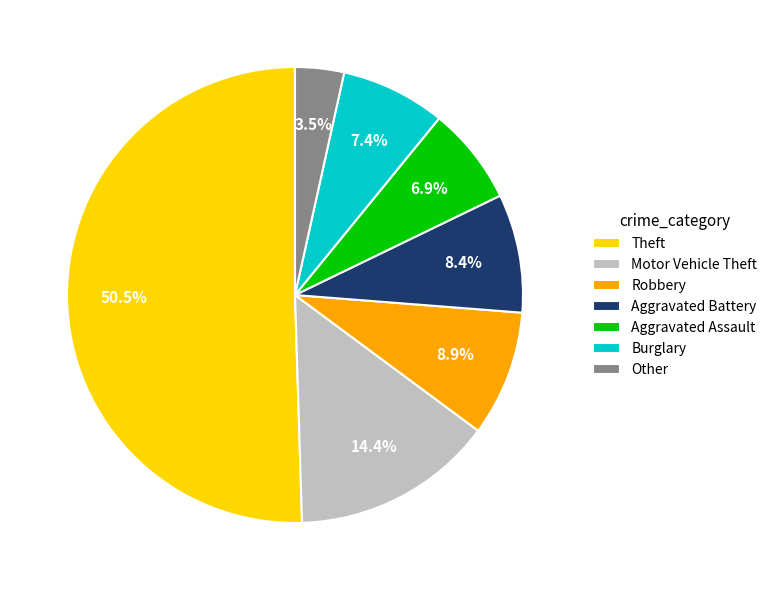

Is it true that Aggravated Battery is 14% of the pie?

False